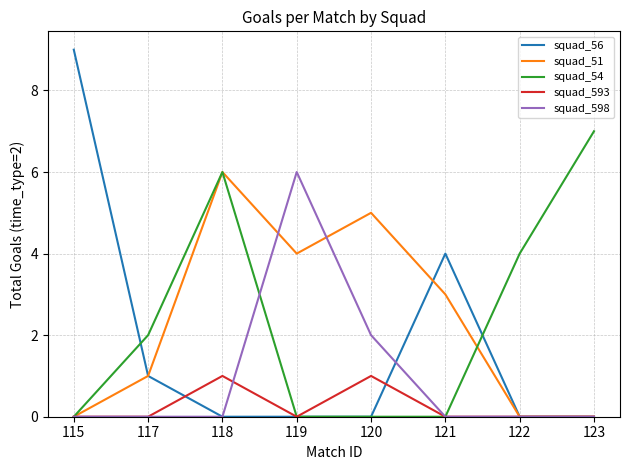

What is the maximum value shown in the chart?

9